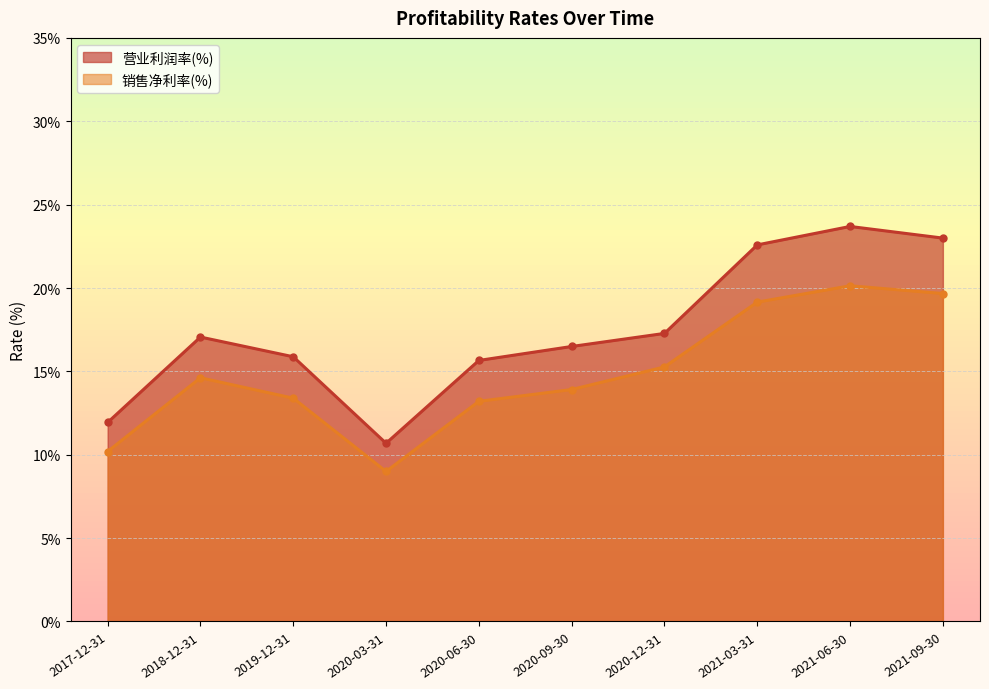

What is the difference between the second highest and second lowest values in the 营业利润率(%) series?

11.1